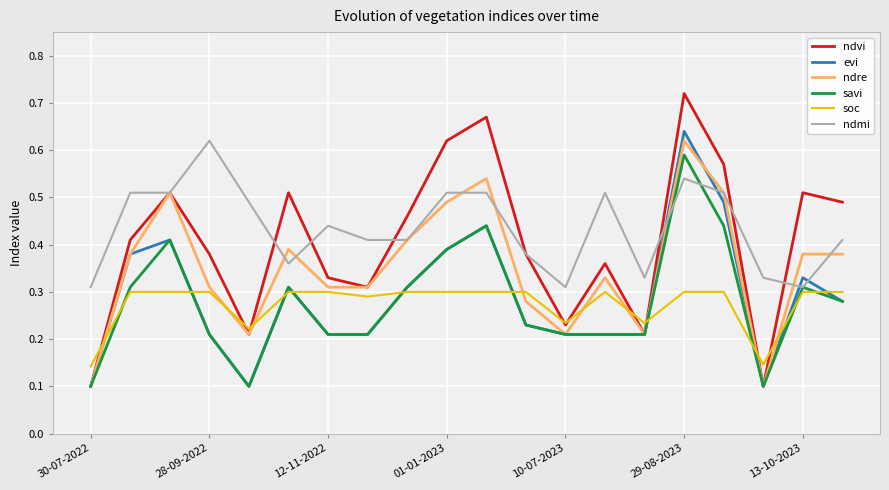

What are all the series names shown in the legend?

ndvi, evi, ndre, savi, soc, ndmi